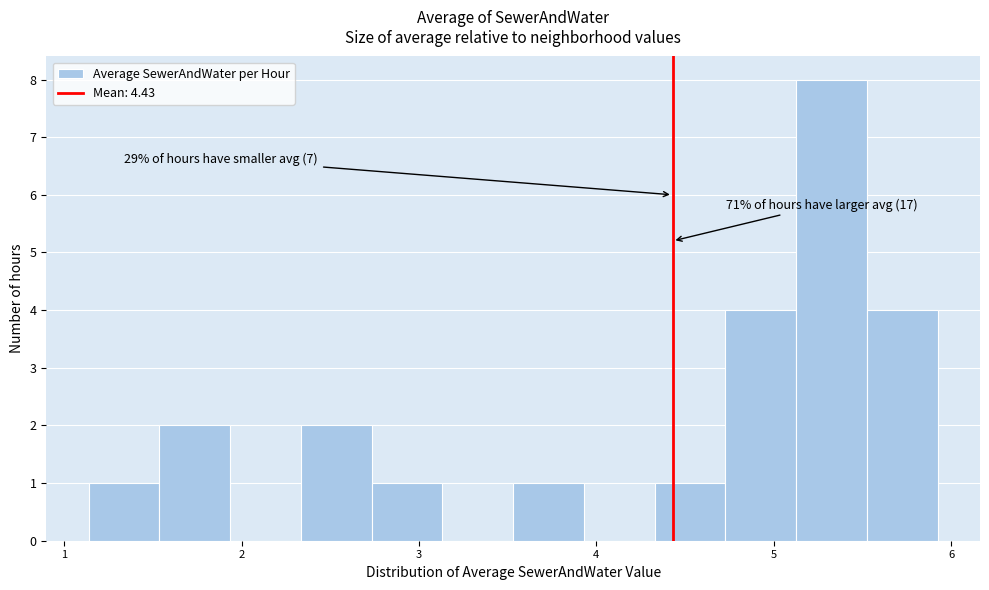

Read against the x-axis, roughly where is the centre of the tallest bar?

5.3